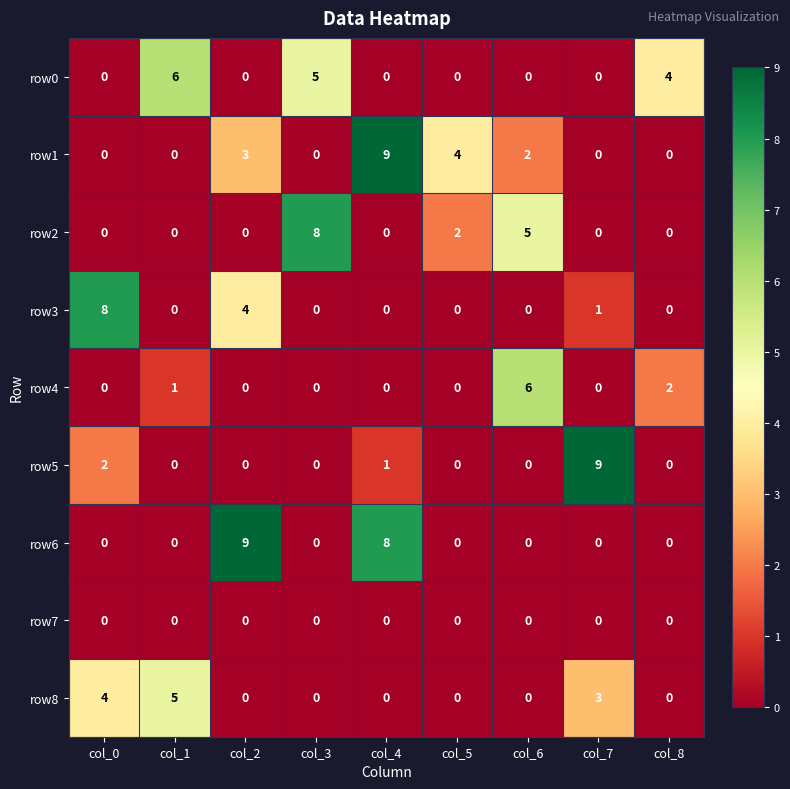

Which series has the largest total across all categories?

row1